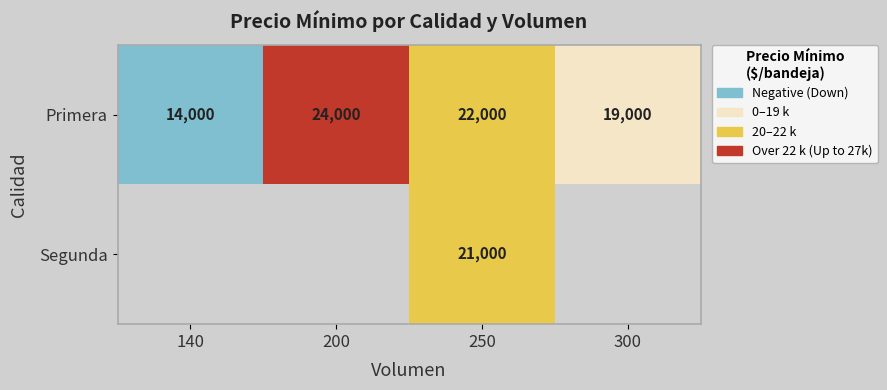

What is the difference between the highest and lowest values at 250?

1000